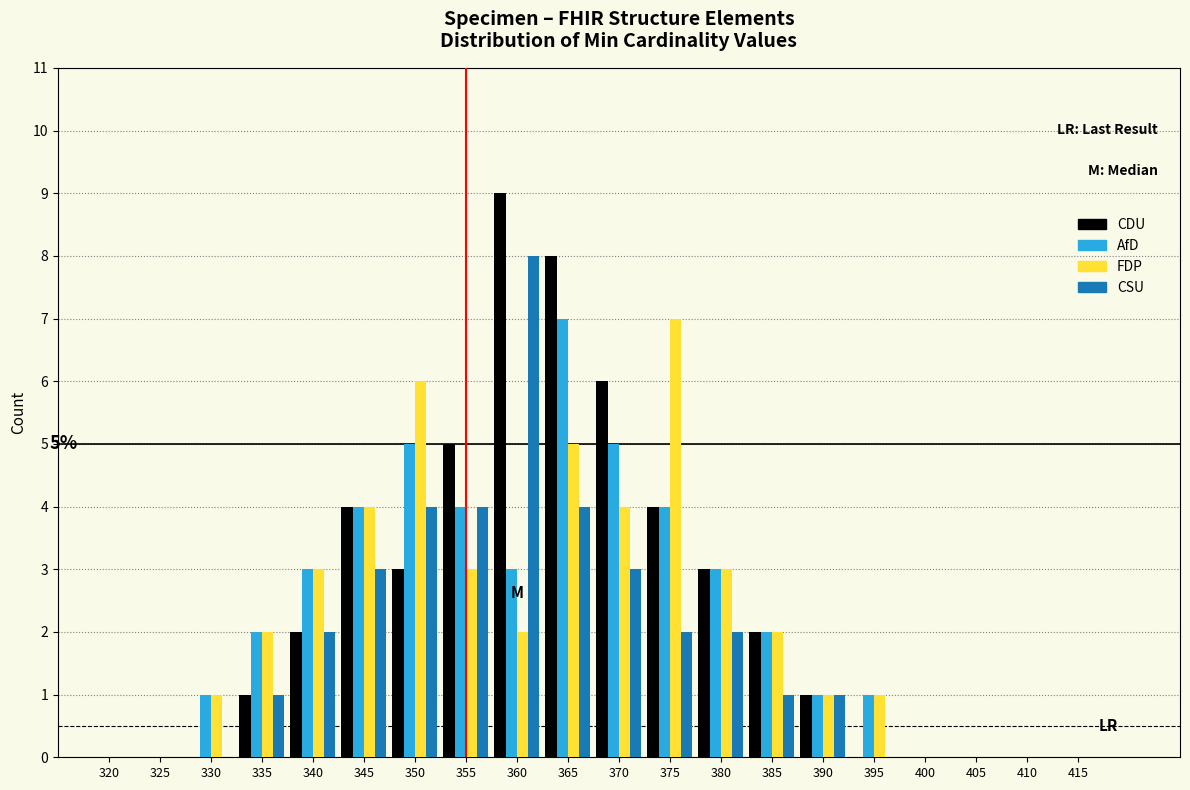

What is the sum of all CDU values?

48